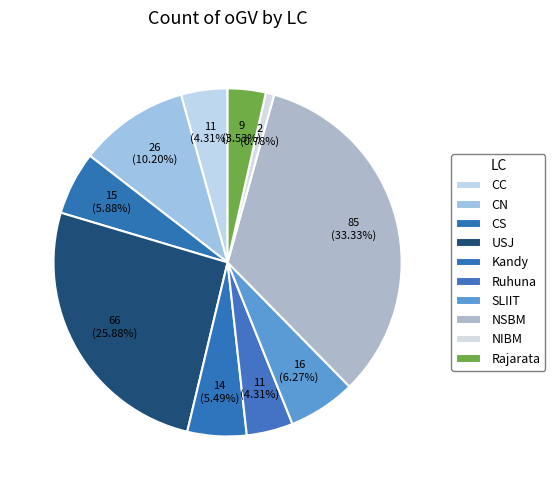

What percentage is NOT represented by CN?

89.8%